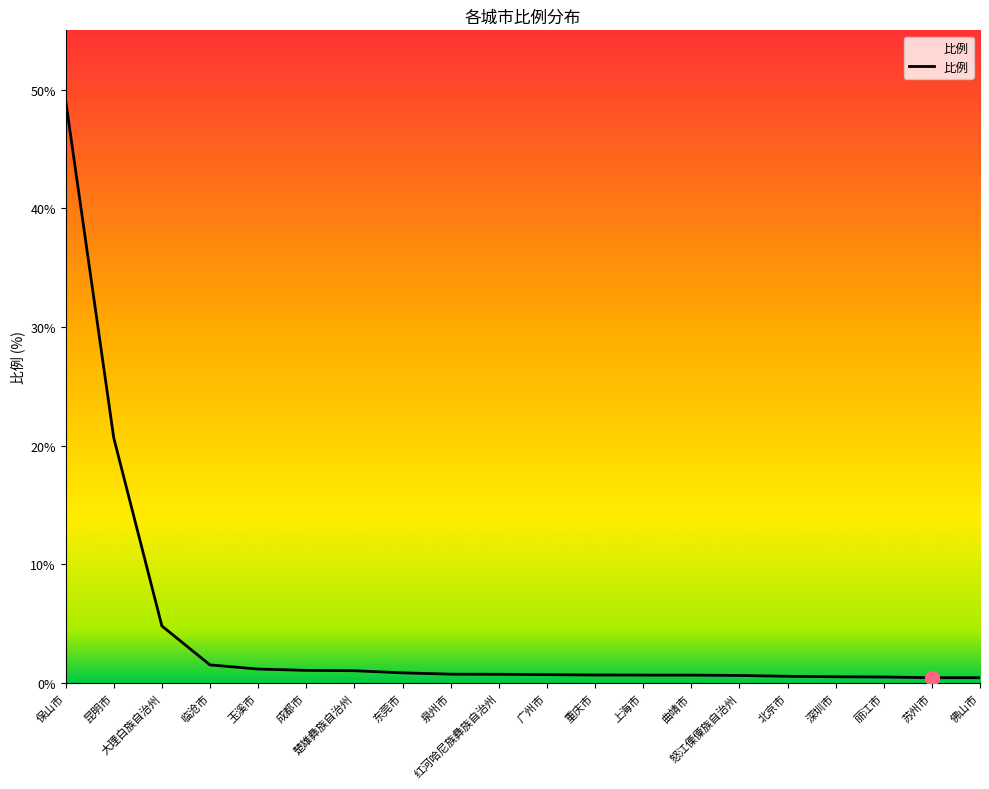

What is the ratio of the value at 重庆市 to the value at 玉溪市?

0.6